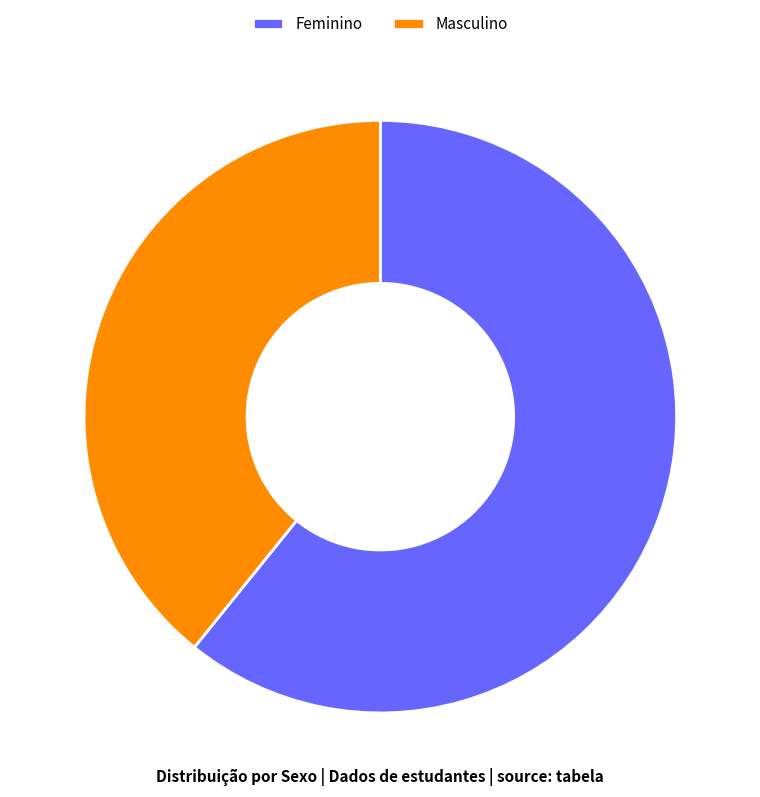

Which category has the biggest portion of the pie?

Feminino